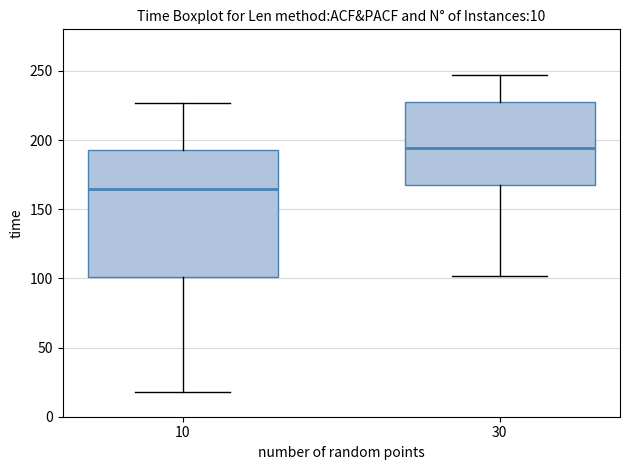

Which box has the lowest median line?

10